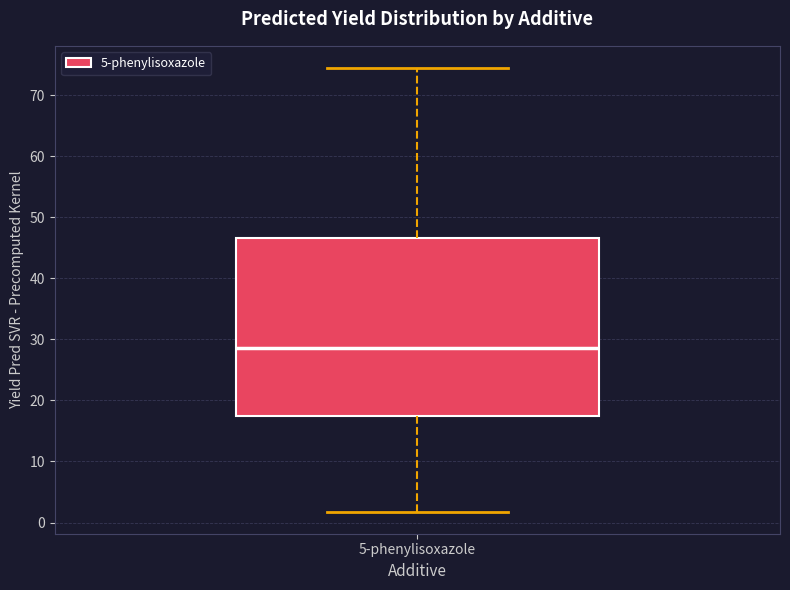

Read this box plot against the y-axis: the position of the median line, the range covered by the box, and the ends of both whiskers. The values are not printed on the chart, so give them approximately, as read against the axis.

median 29, box 18 to 47, whiskers 2 to 74